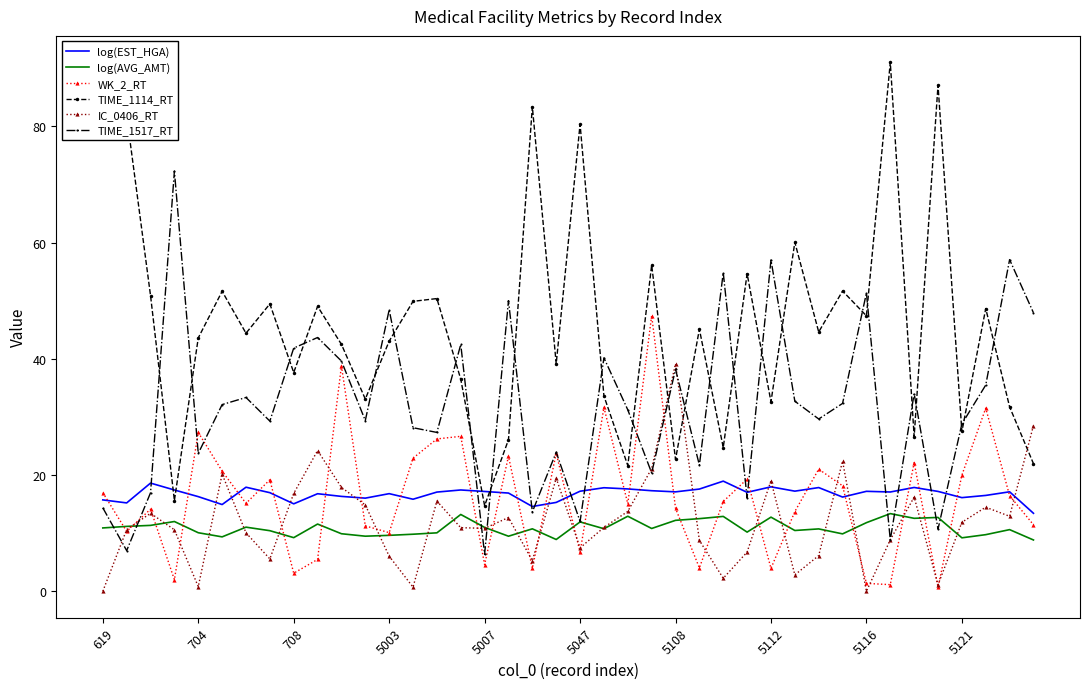

List the series in order of their peak value, highest first.

TIME_1114_RT, TIME_1517_RT, WK_2_RT, IC_0406_RT, log(EST_HGA), log(AVG_AMT)